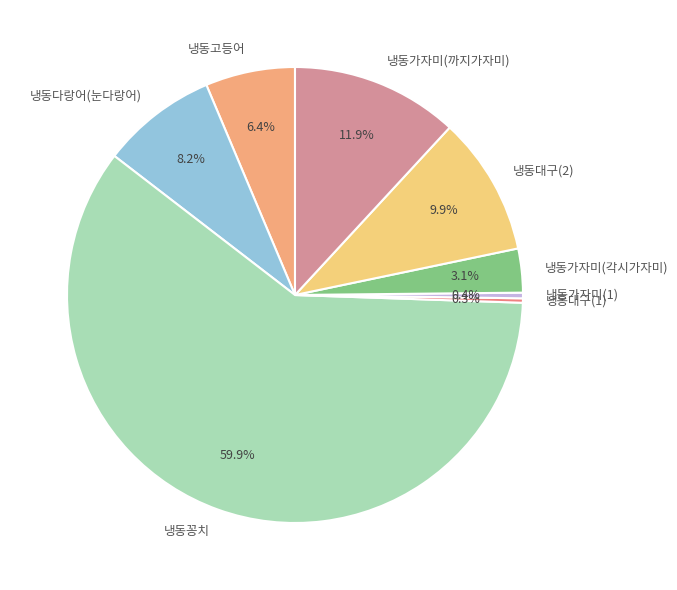

The 냉동대구(2) slice represents 10% of the pie. True or false?

True